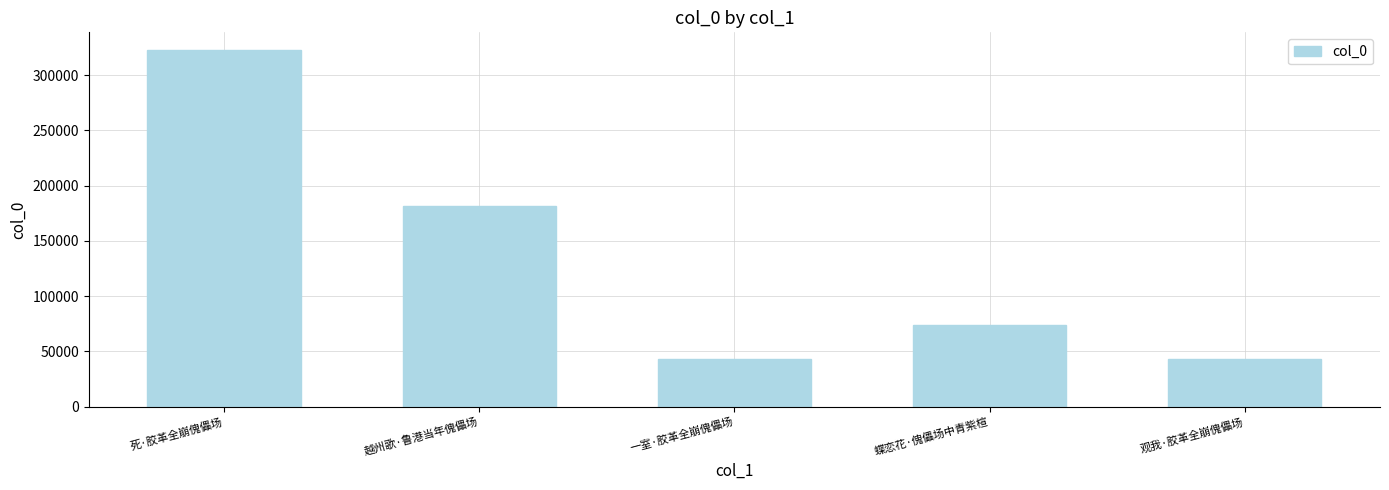

True or false: the data shows 74230 at 蝶恋花·傀儡场中青紫楦.

True